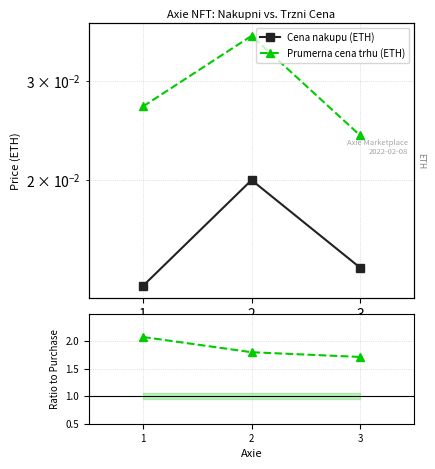

Which category has the lowest value in the Cena nakupu (ETH) series?

1